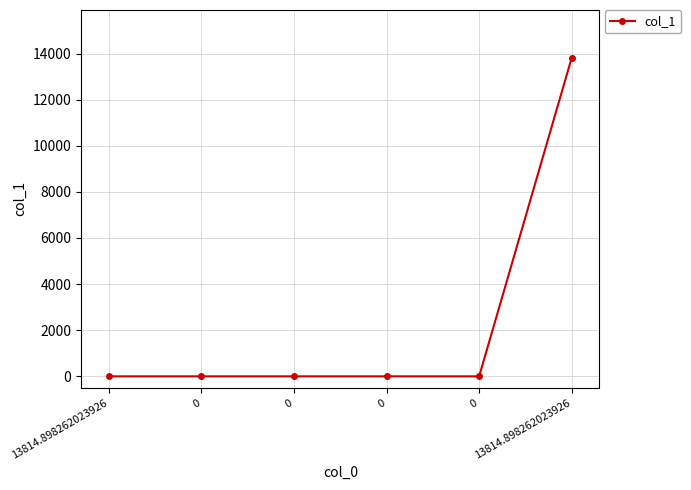

Is this an area chart (filled region under the line)?

No